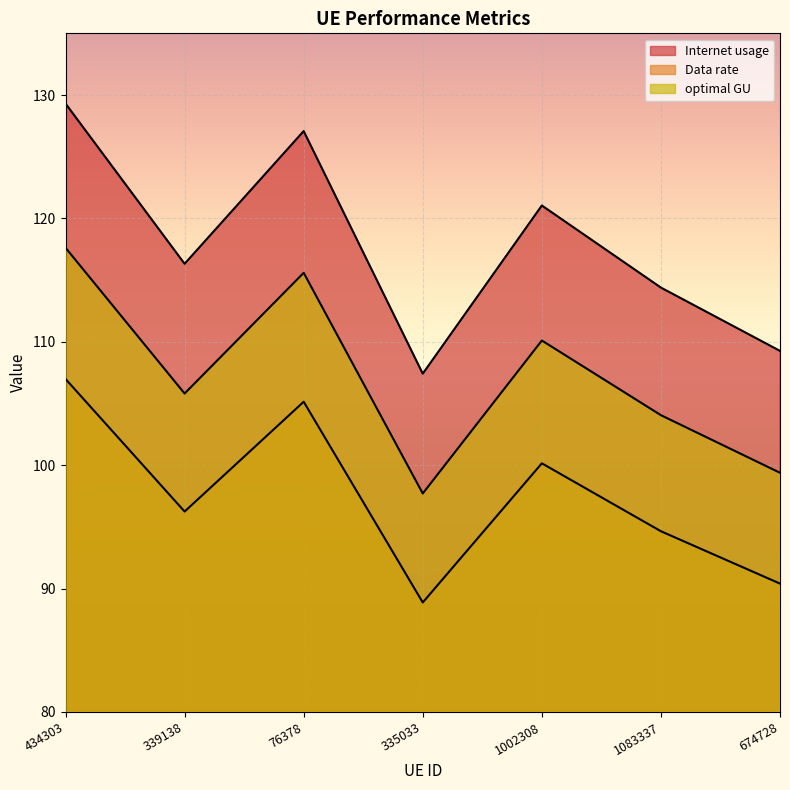

What is the label of the 7th point from the right?

434303